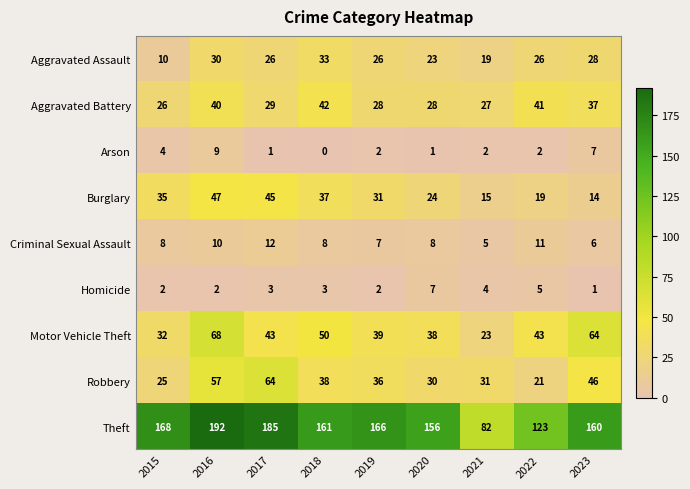

Count the number of data series in this chart.

9